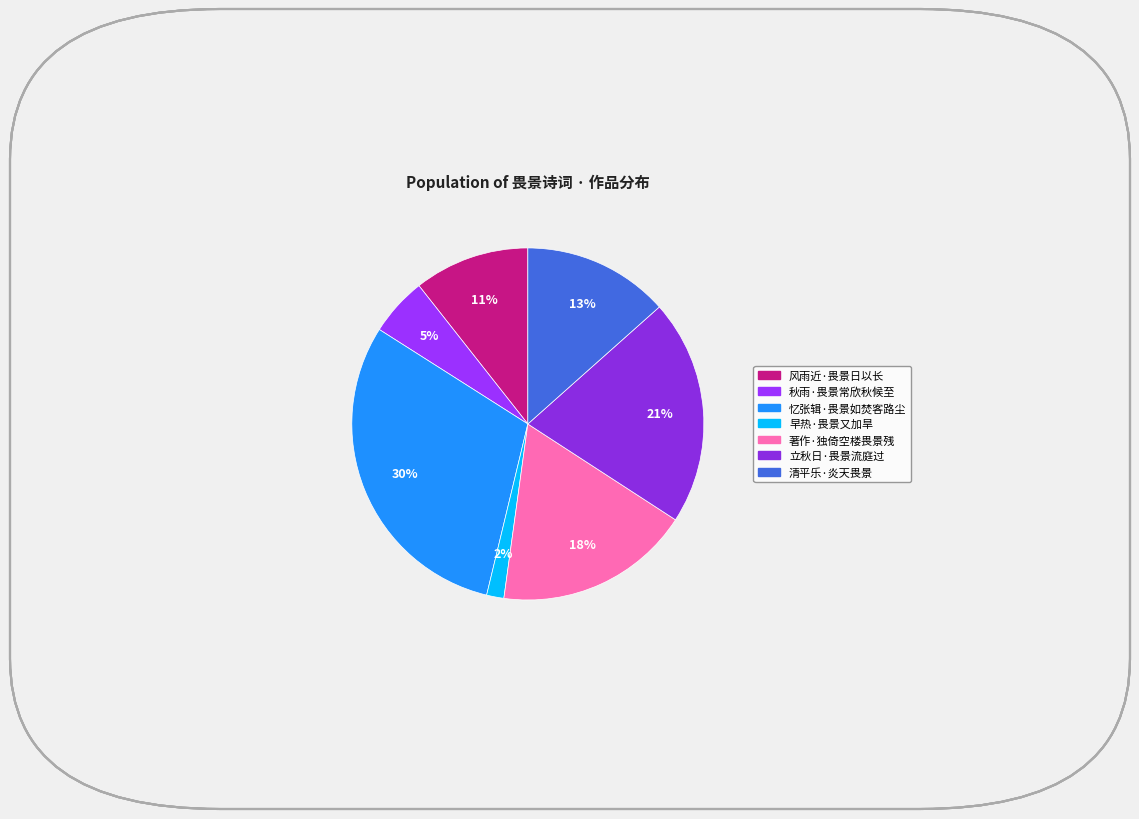

Count the number of slices in the pie.

7